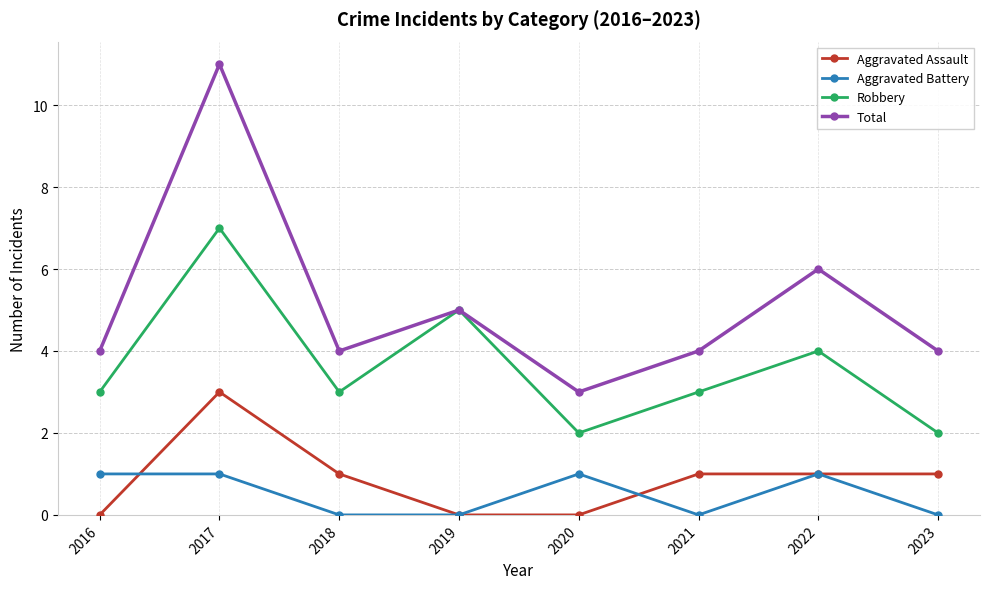

What is the total value across all series at 2017?

22